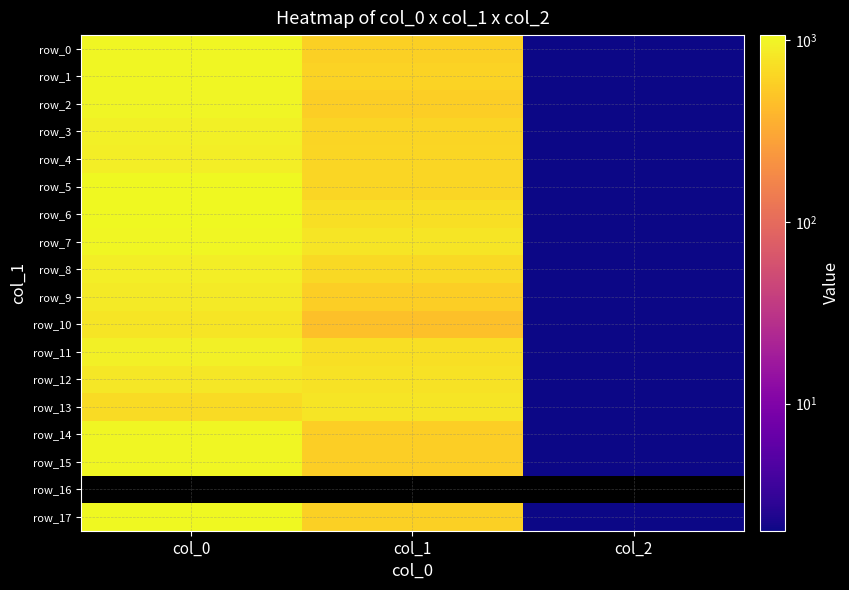

At how many categories does at least one series exceed 162?

2